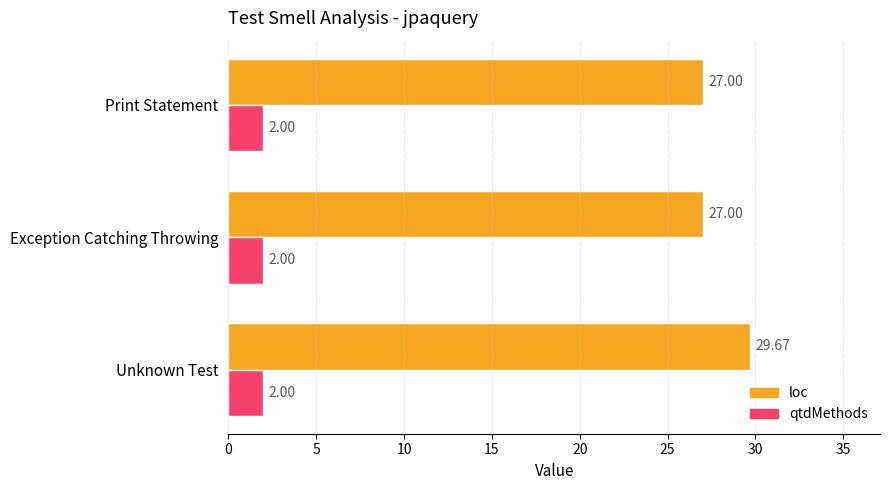

Is the value of loc at Unknown Test greater than the value of qtdMethods at Exception Catching Throwing?

Yes